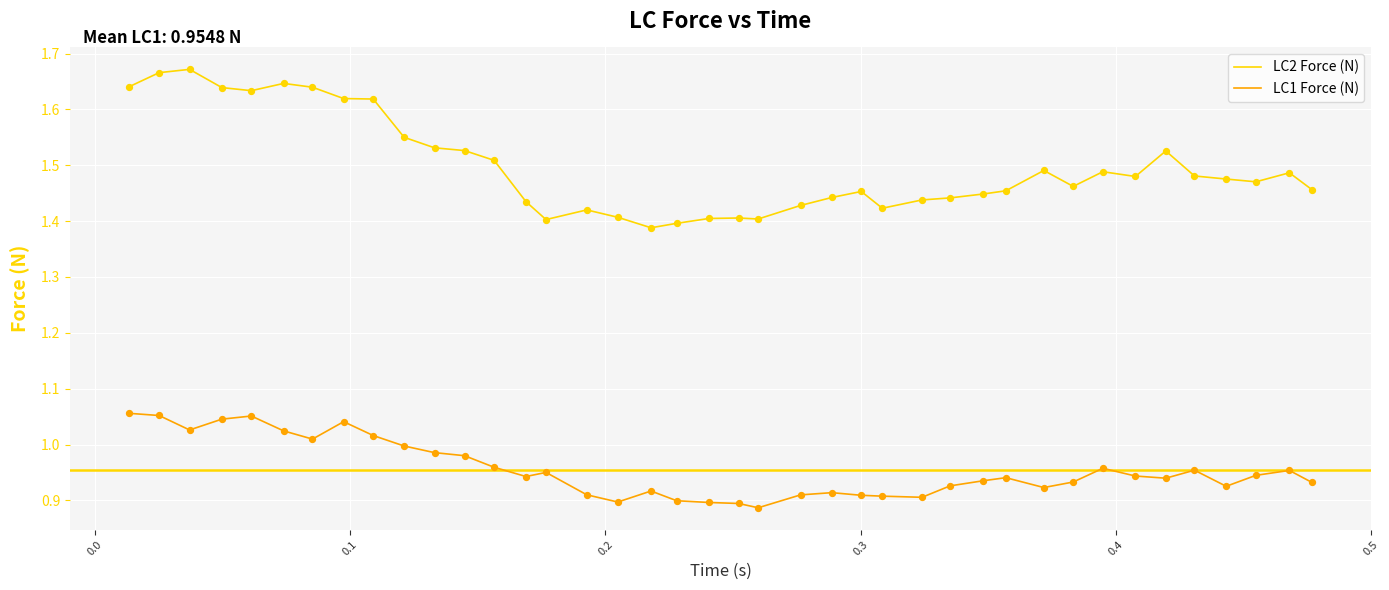

What are all the series names shown in the legend?

LC2 Force (N), LC1 Force (N)